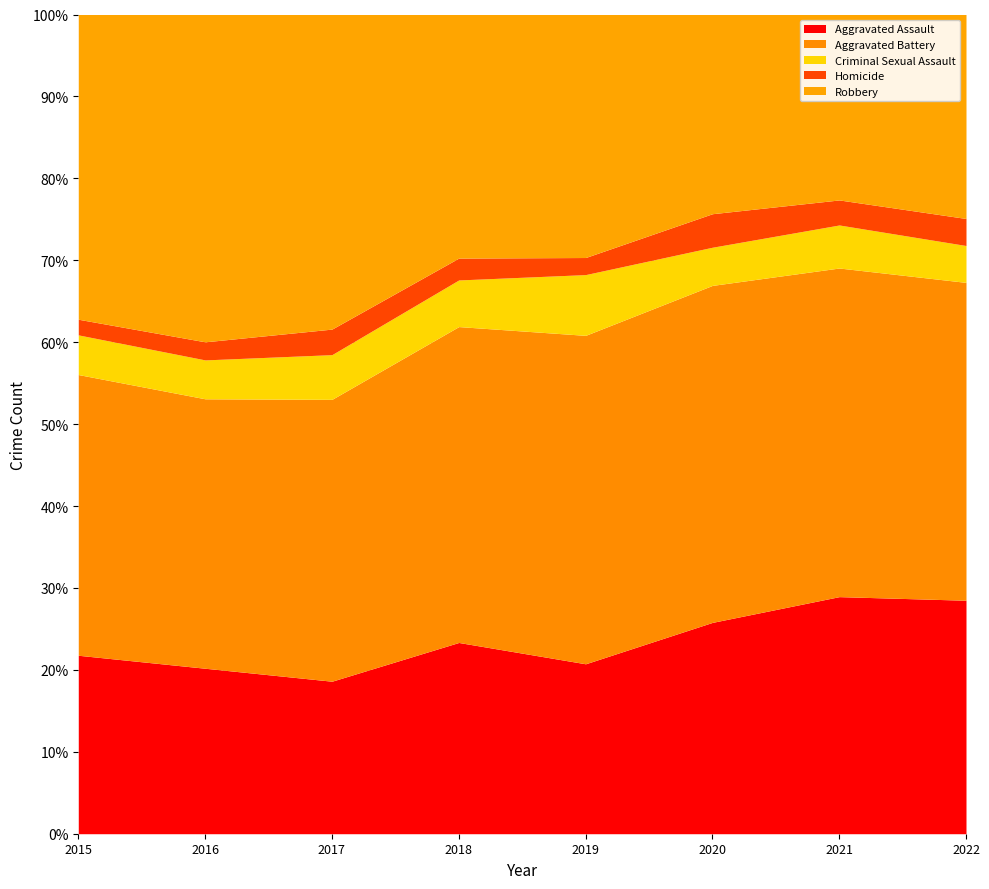

What is the difference between the highest and lowest values at 2016?

342